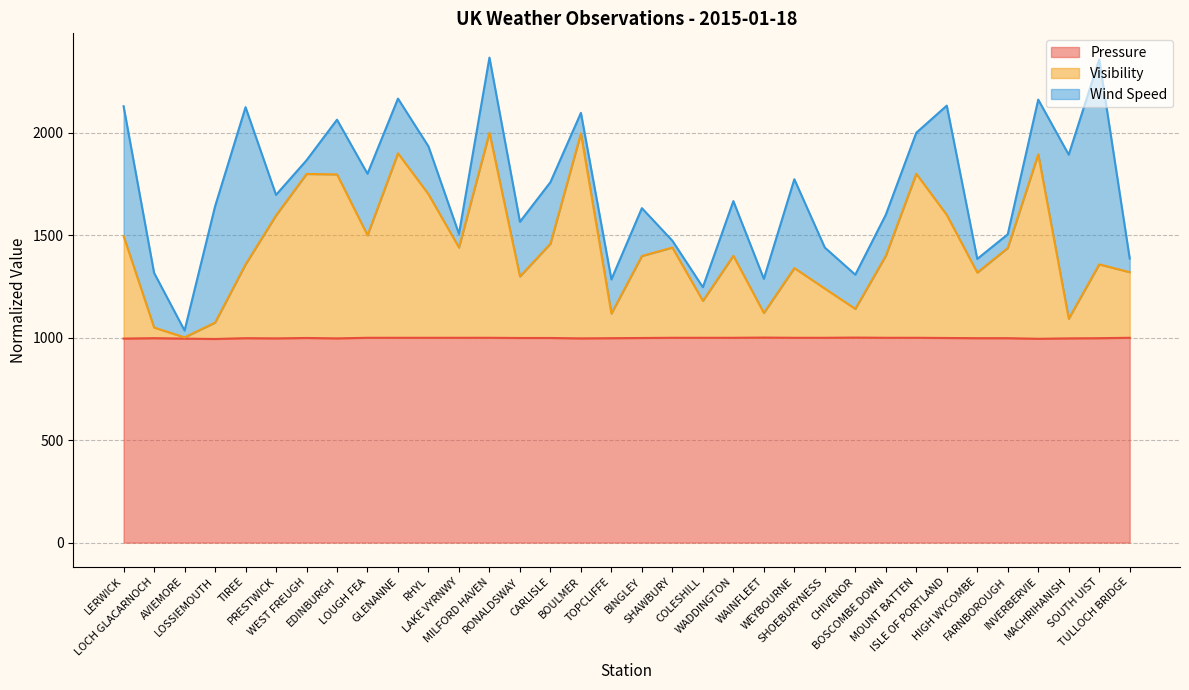

What is the maximum value for Pressure?

1000.0